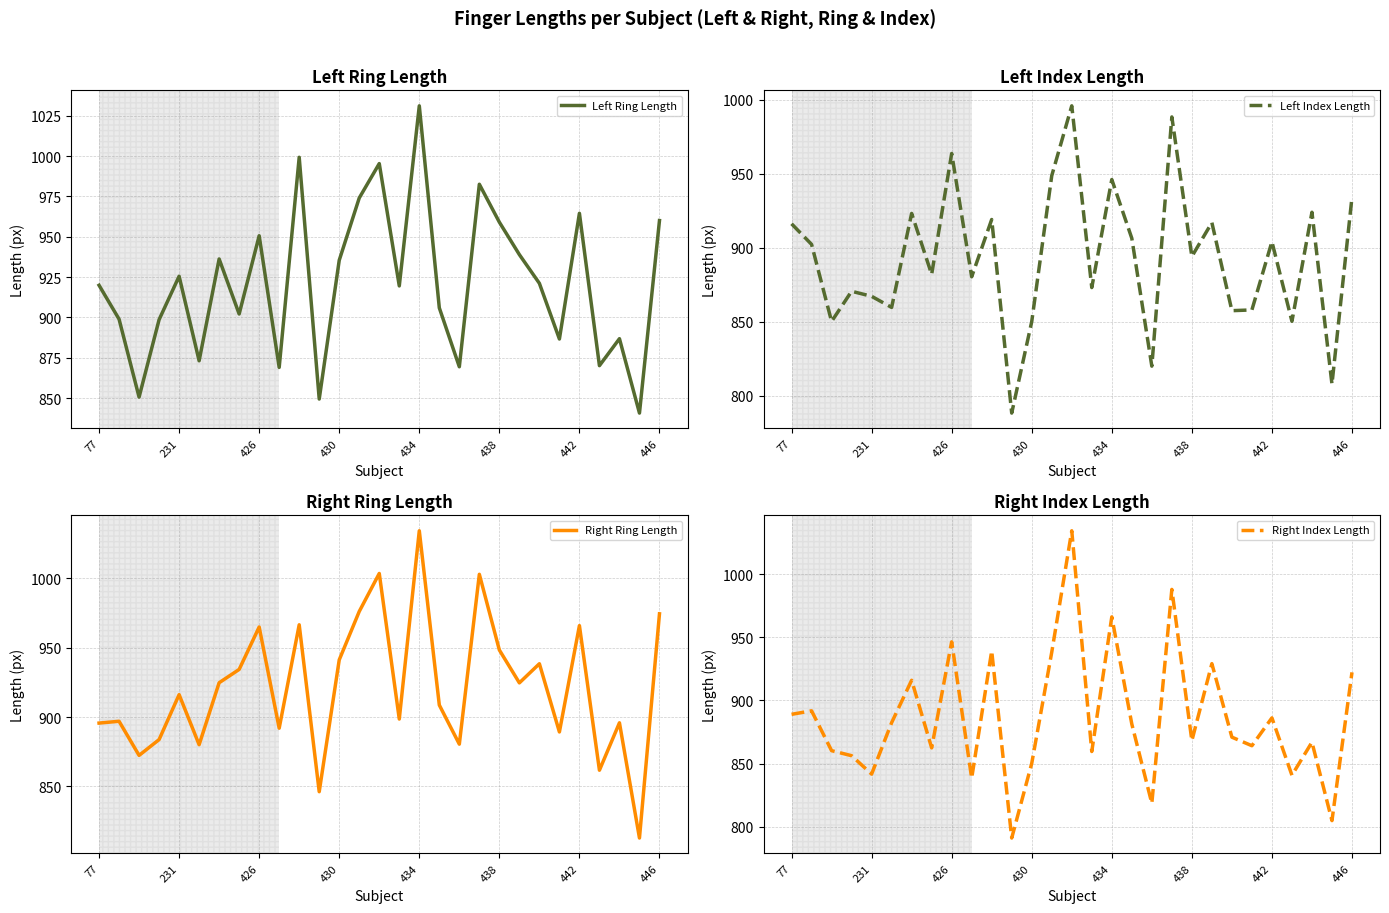

How many lines are shown in the chart?

4